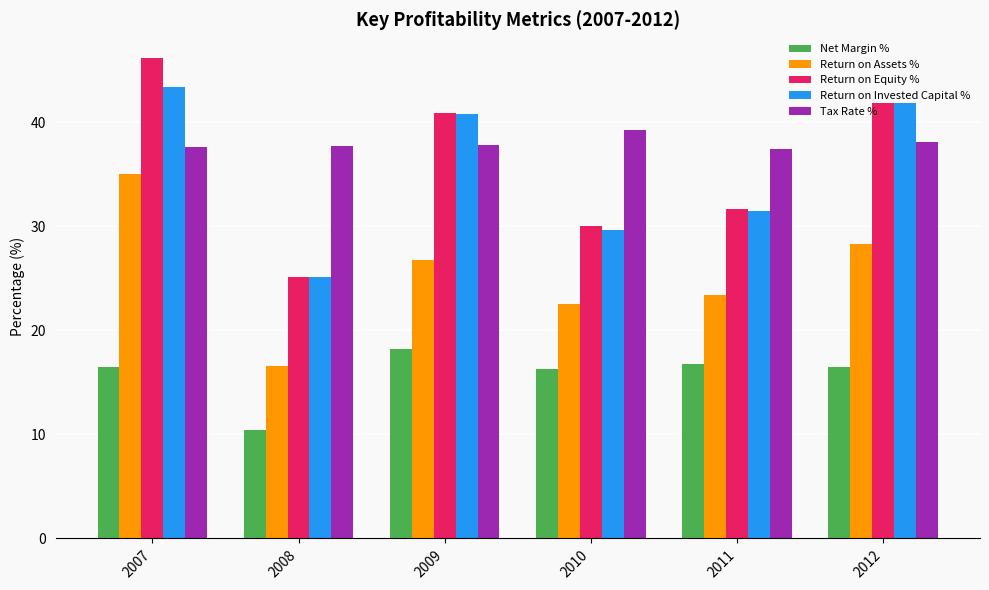

What is the average value of the Tax Rate % series?

38.0